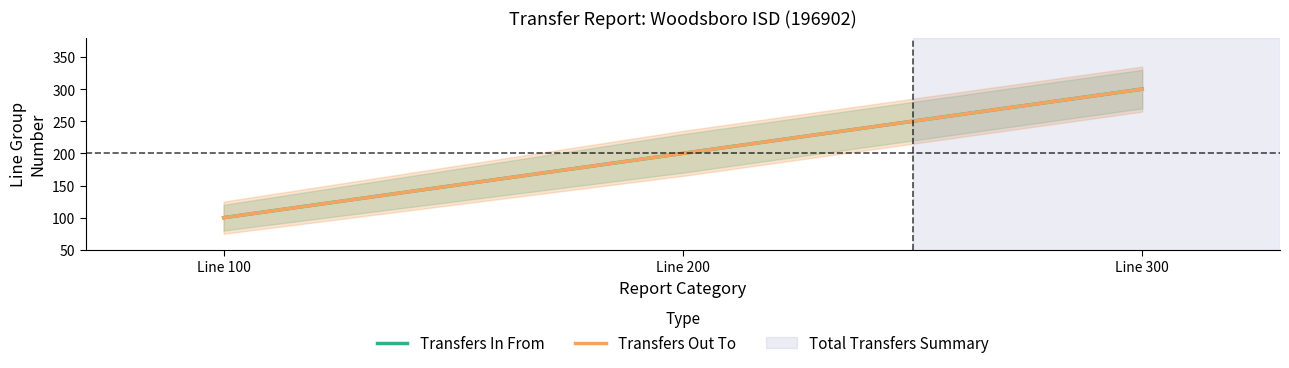

What is the sum of all Transfers In From values?

600